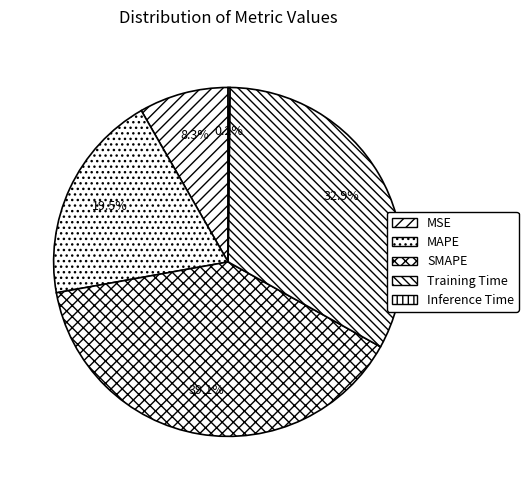

What is the smallest slice in the pie chart?

Inference Time